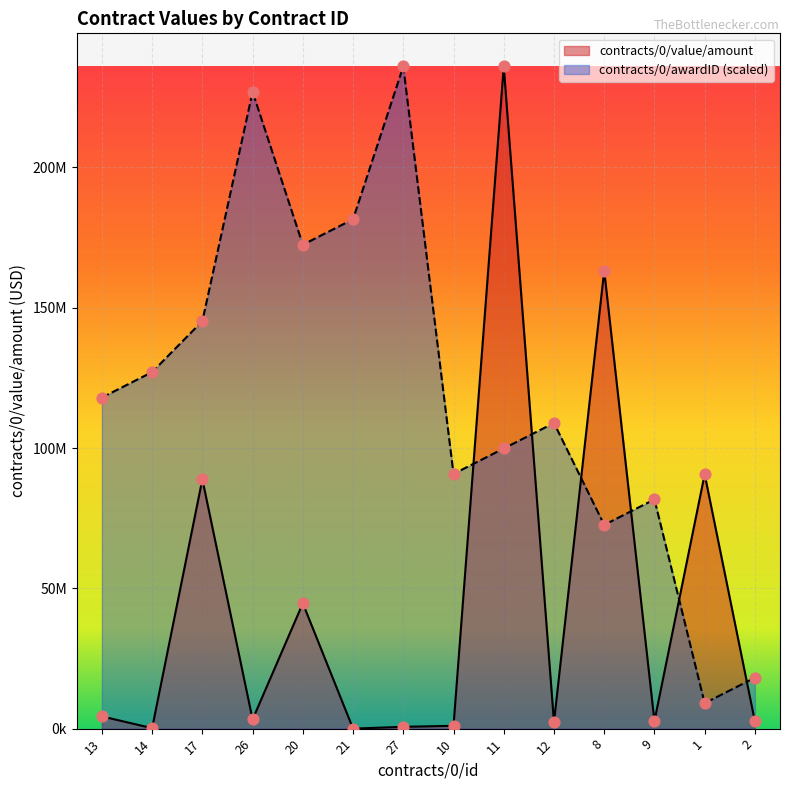

Which series contains the highest Y value?

contracts/0/value/amount